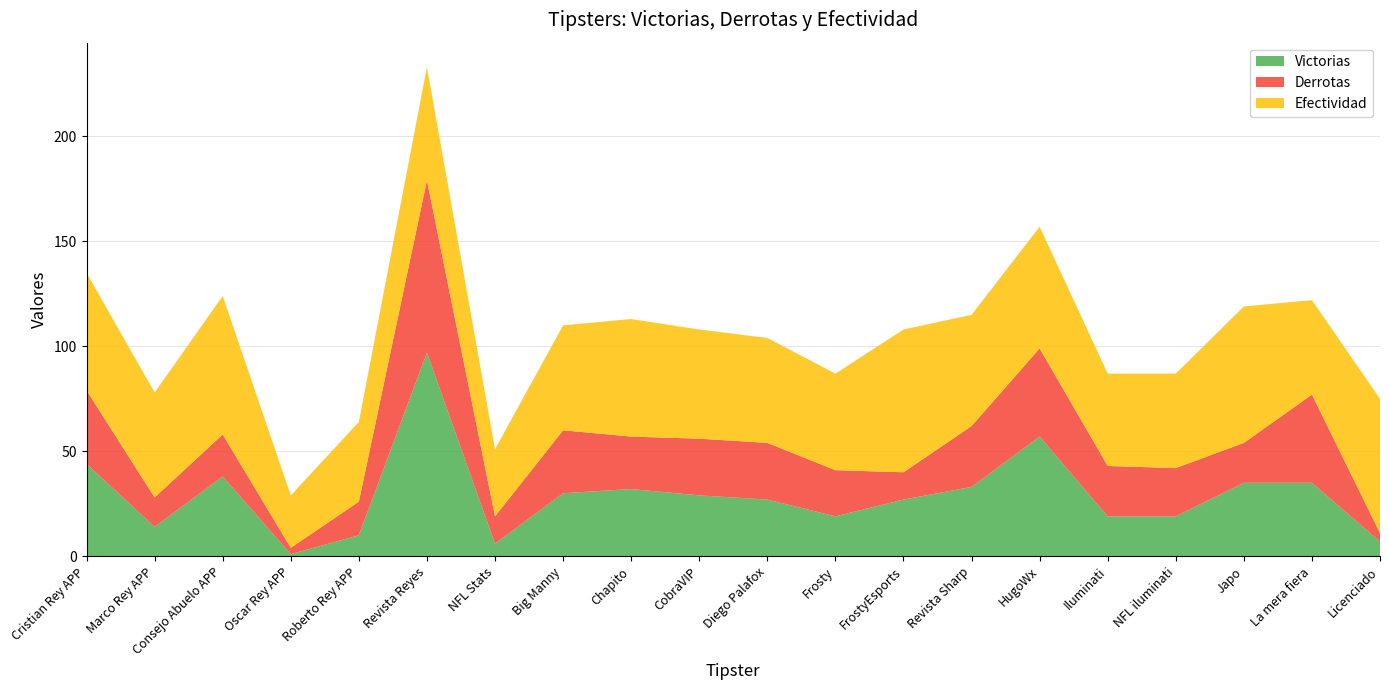

Reading right to left, what are all the values shown in this chart?

Victorias: Licenciado=7	La mera fiera=35	Japo=35	NFL iluminati=19	Iluminati=19	HugoWx=57	Revista Sharp=33	FrostyEsports=27	Frosty=19	Diego Palafox=27	CobraVIP=29	Chapito=32	Big Manny=30	NFL Stats=6	Revista Reyes=97	Roberto Rey APP=10	Oscar Rey APP=1	Consejo Abuelo APP=38	Marco Rey APP=14	Cristian Rey APP=44
Derrotas: Licenciado=4	La mera fiera=42	Japo=19	NFL iluminati=23	Iluminati=24	HugoWx=42	Revista Sharp=29	FrostyEsports=13	Frosty=22	Diego Palafox=27	CobraVIP=27	Chapito=25	Big Manny=30	NFL Stats=13	Revista Reyes=82	Roberto Rey APP=16	Oscar Rey APP=3	Consejo Abuelo APP=20	Marco Rey APP=14	Cristian Rey APP=35
Efectividad: Licenciado=64	La mera fiera=45	Japo=65	NFL iluminati=45	Iluminati=44	HugoWx=58	Revista Sharp=53	FrostyEsports=68	Frosty=46	Diego Palafox=50	CobraVIP=52	Chapito=56	Big Manny=50	NFL Stats=32	Revista Reyes=54	Roberto Rey APP=38	Oscar Rey APP=25	Consejo Abuelo APP=66	Marco Rey APP=50	Cristian Rey APP=56